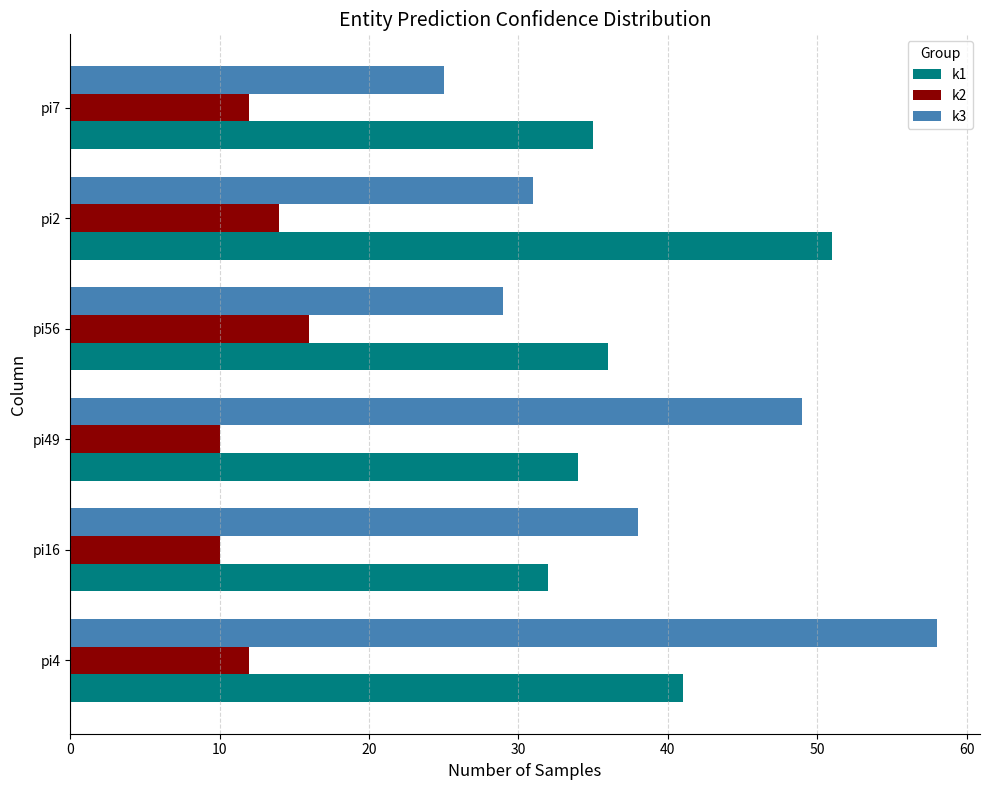

The value of k2 at pi4 is 12. True or false?

True